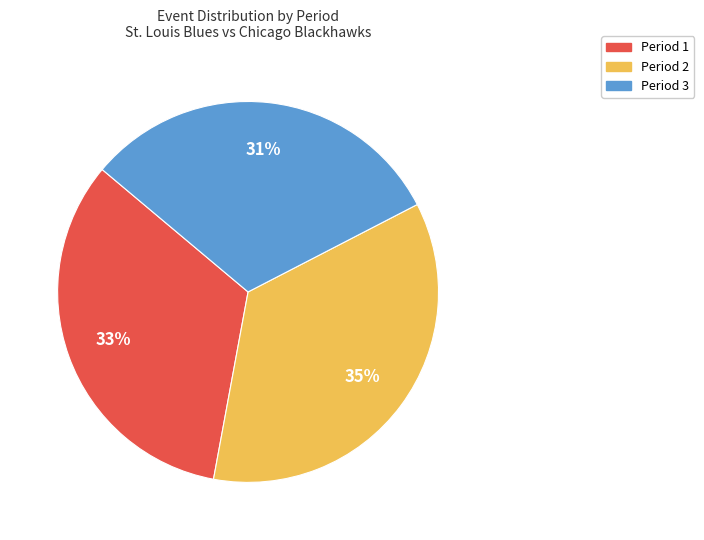

Combined, do Period 1 and Period 2 account for over 50%?

Yes